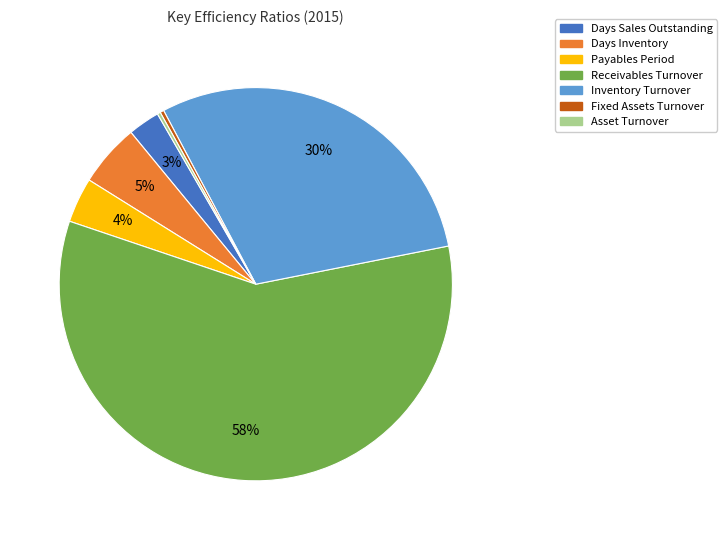

The Days Sales Outstanding slice represents 3% of the pie. True or false?

True